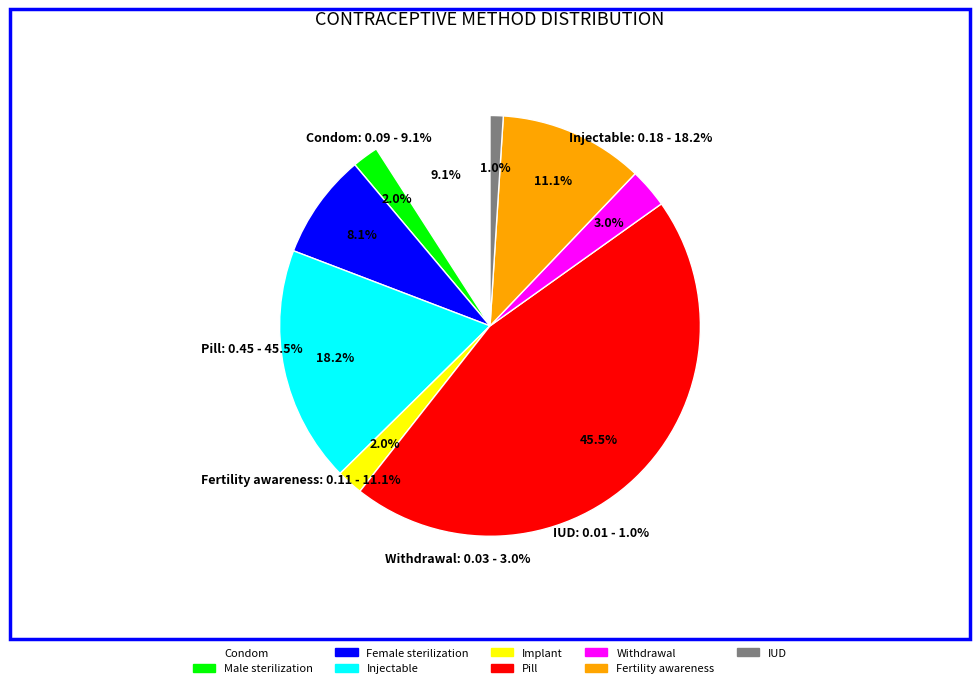

To the nearest percent, what portion does Condom represent?

9%